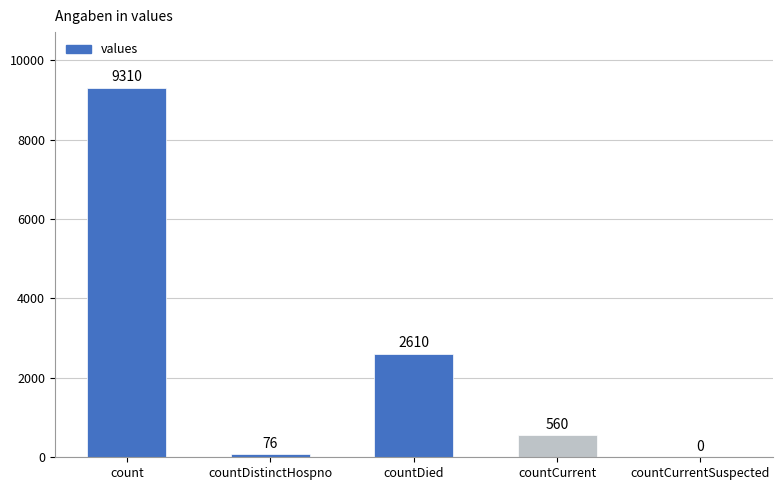

Which category has the highest value across all series?

count